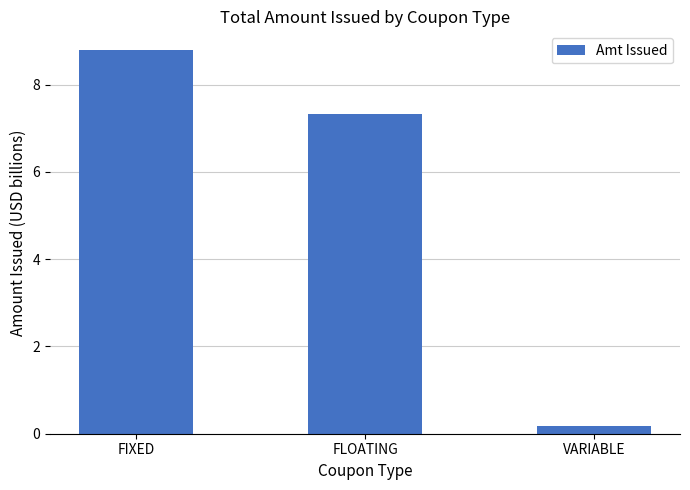

Between VARIABLE and FLOATING, which is larger?

FLOATING